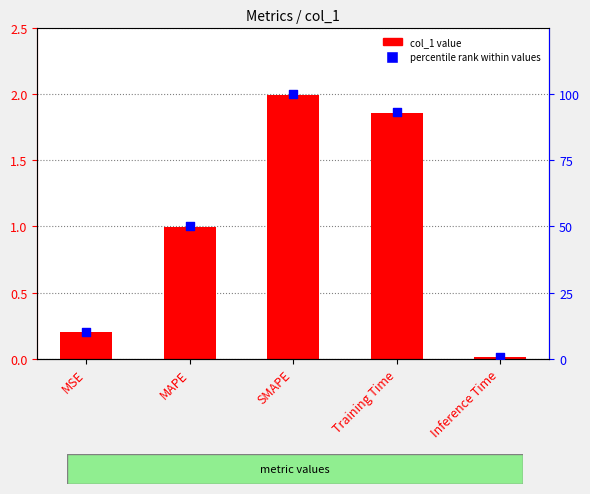

What are all the series names shown in the legend?

col_1, percentile rank